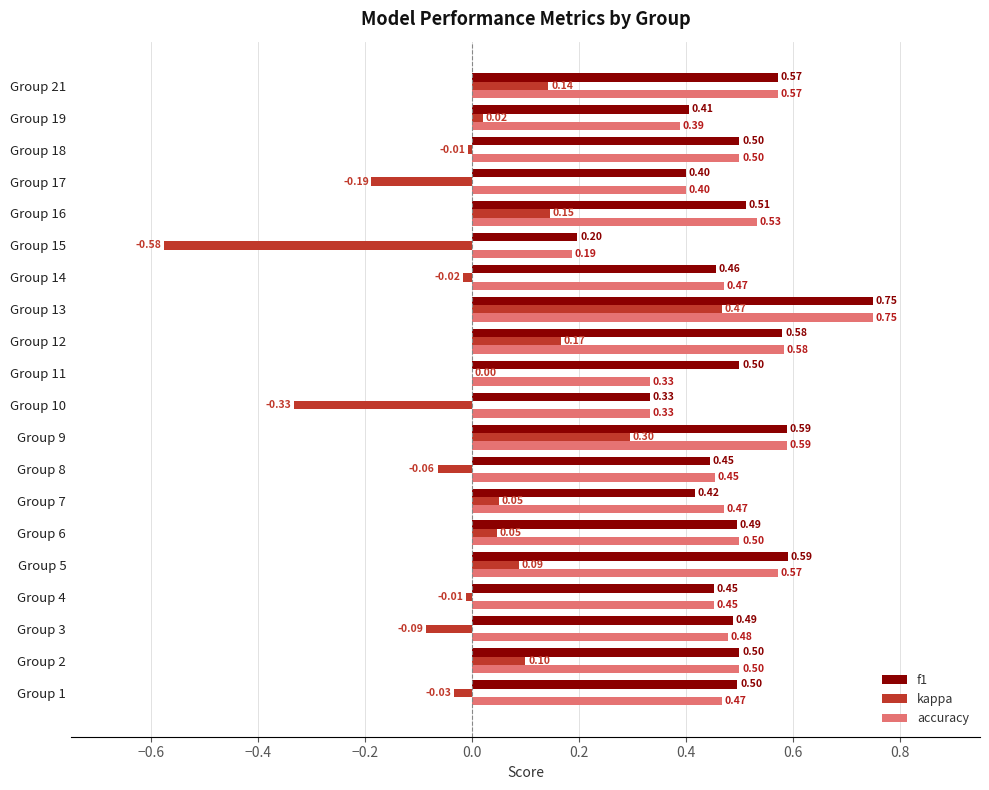

Between Group 11 and Group 14, which series saw the biggest shift?

accuracy